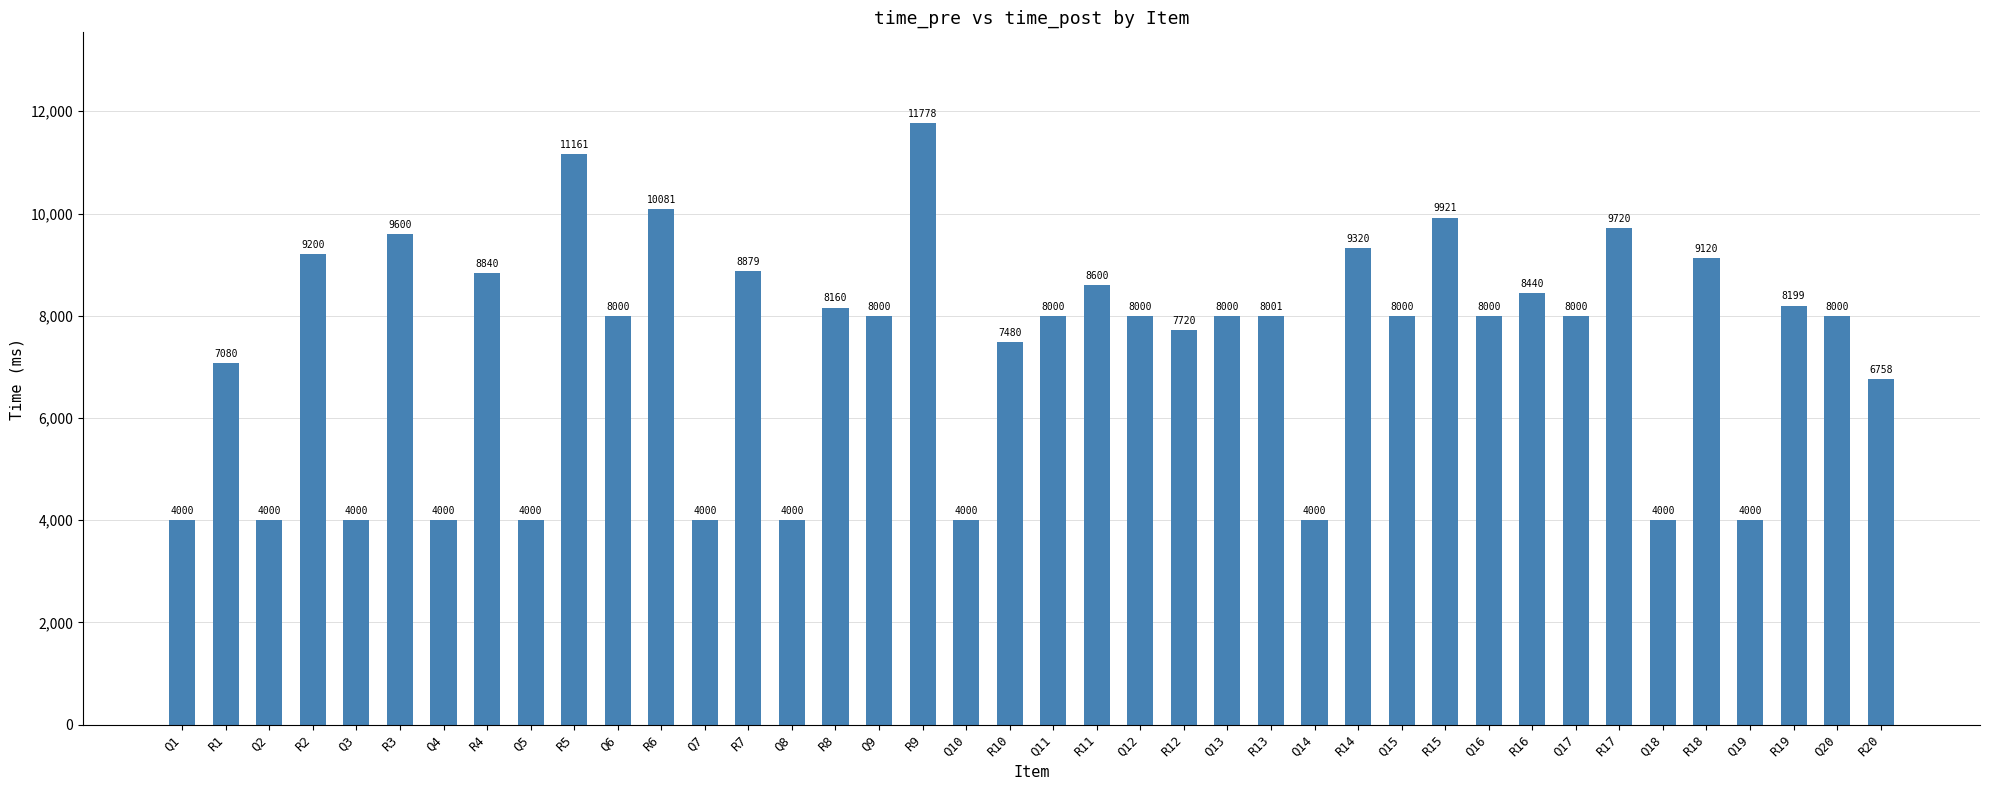

Is it true that the value at Q19 is 5981?

False